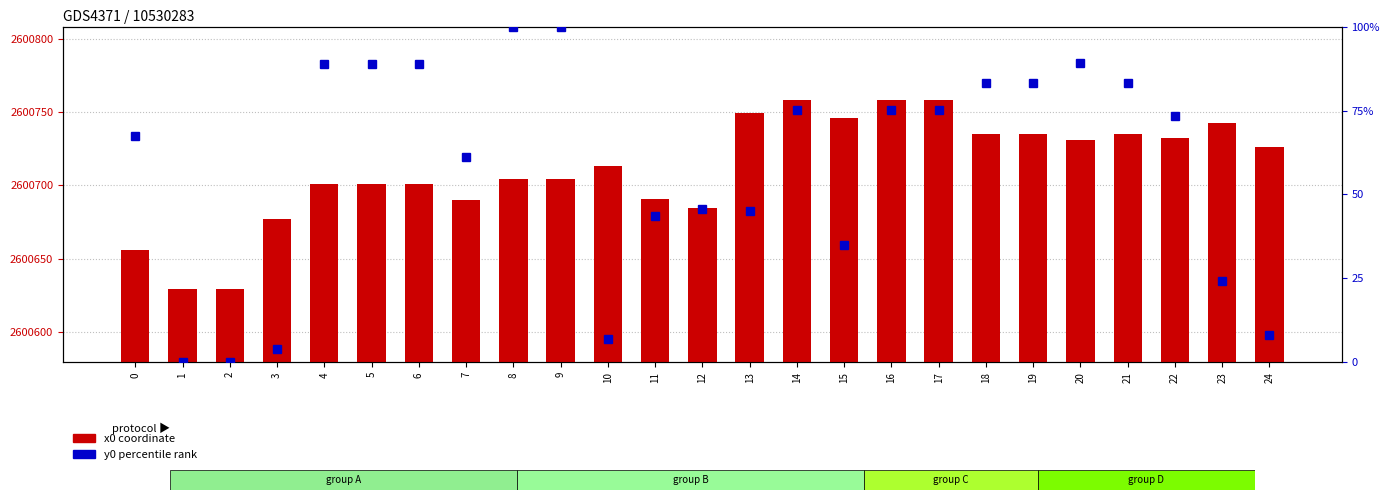

List the series in order of their peak value, highest first.

x0 coordinate, y0 percentile